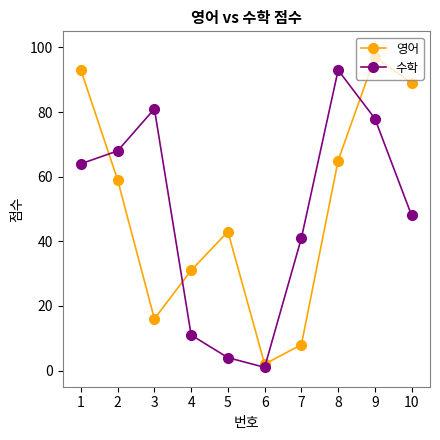

Between 3 and 10, which series saw the biggest shift?

영어